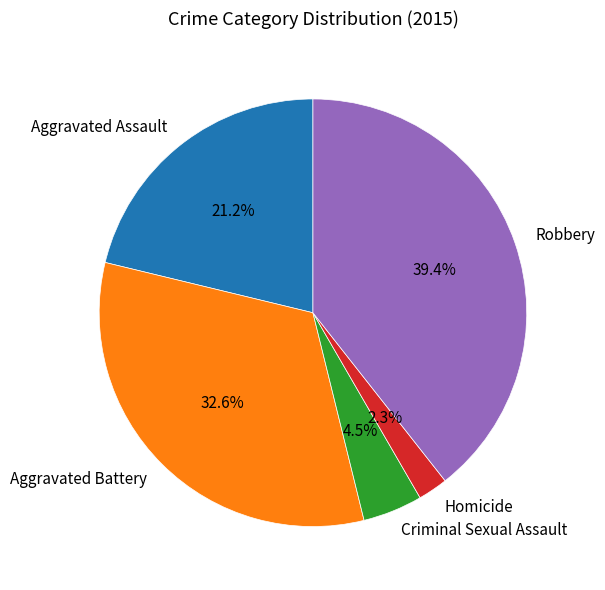

How many slices are in this pie chart?

5